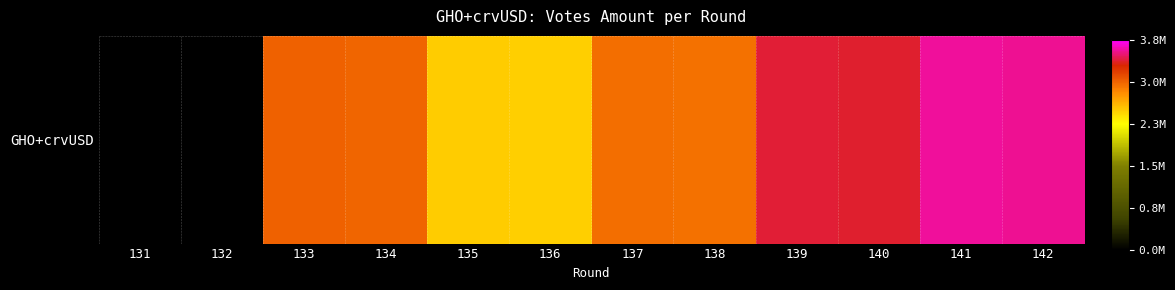

Between 135 and 131, which is larger?

135